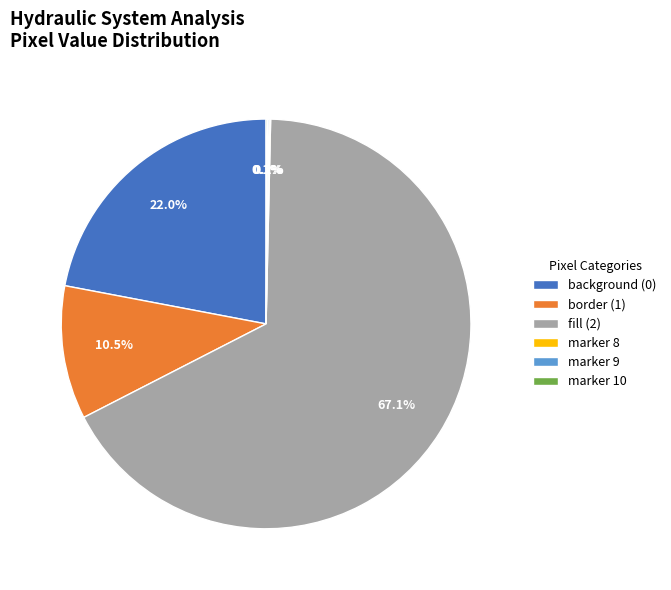

Does background (0) account for over 50% of the chart?

No